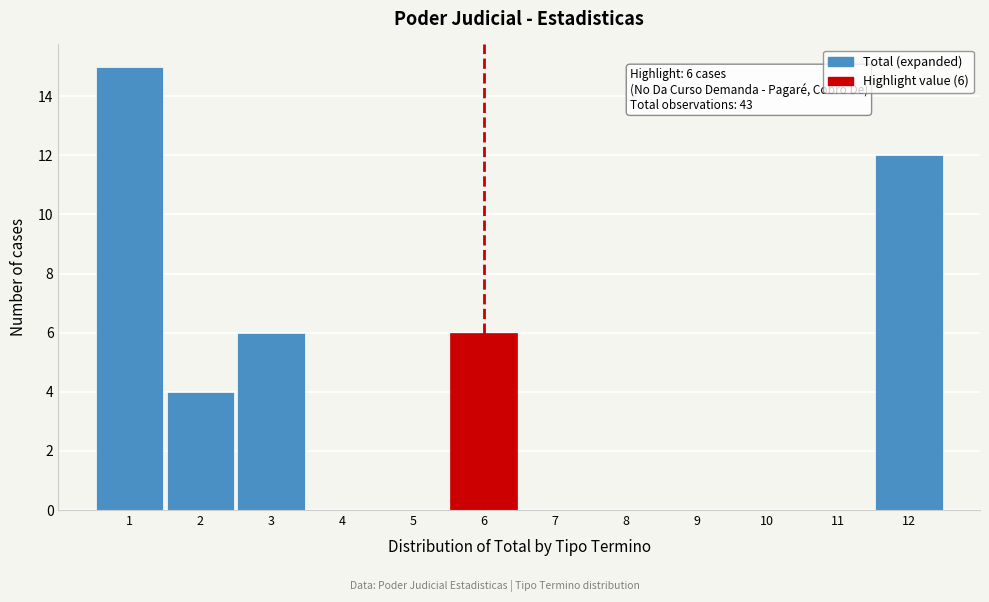

Over which range of the x-axis is the bar tallest?

0.5 to 1.5